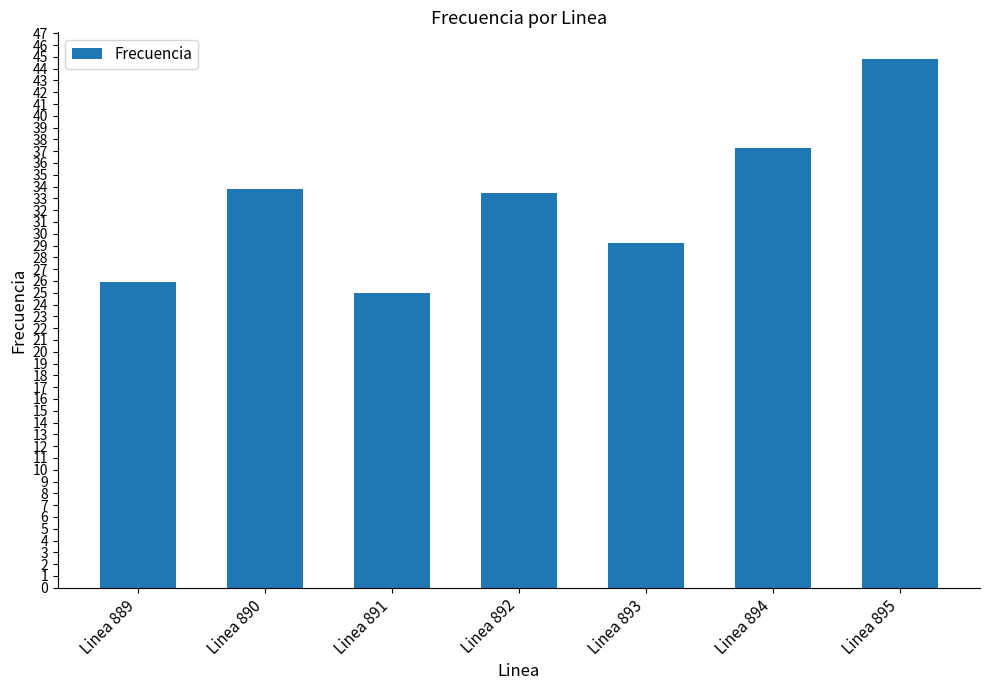

What is the value of the 2nd bar from the left?

33.8